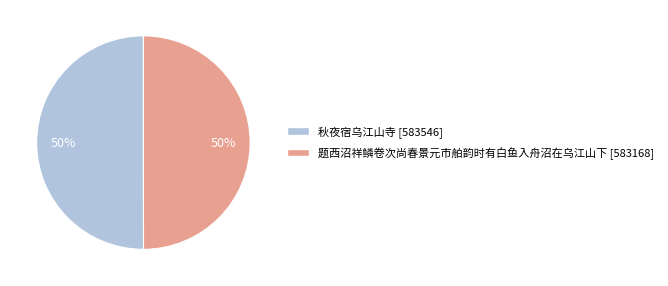

Do 秋夜宿乌江山寺 and 题西沼祥鳞卷次尚春景元市舶韵时有白鱼入舟沼在乌江山下 together represent more than half of the pie?

Yes